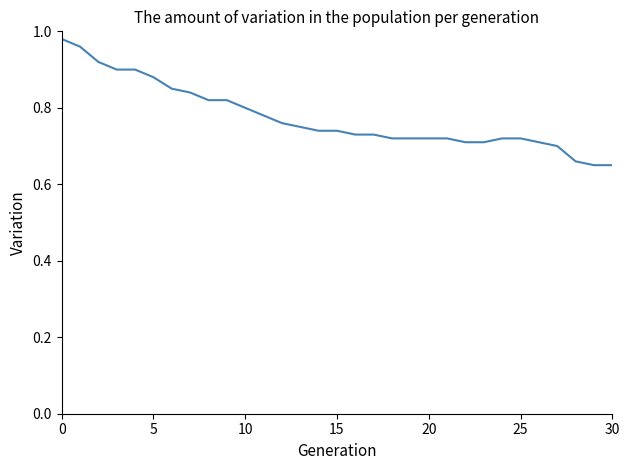

What is the difference between the maximum and minimum values?

0.3